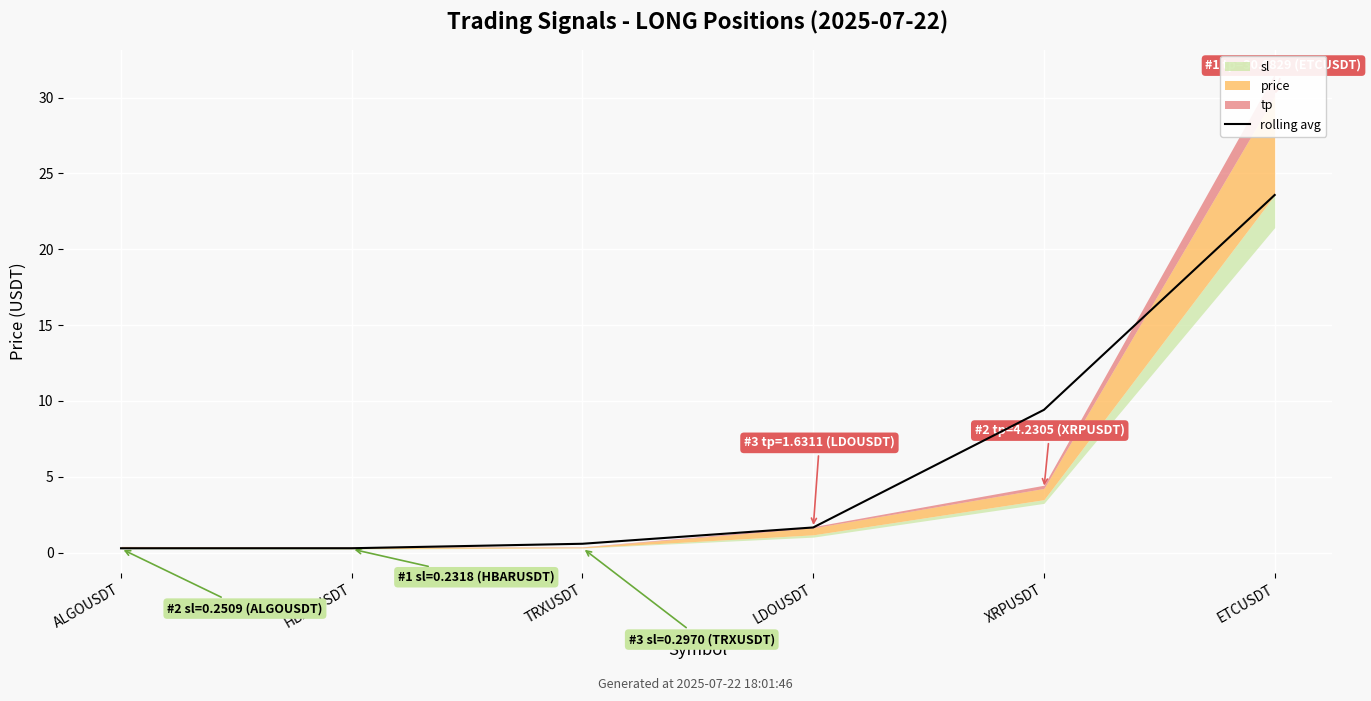

How many lines are shown in the chart?

1